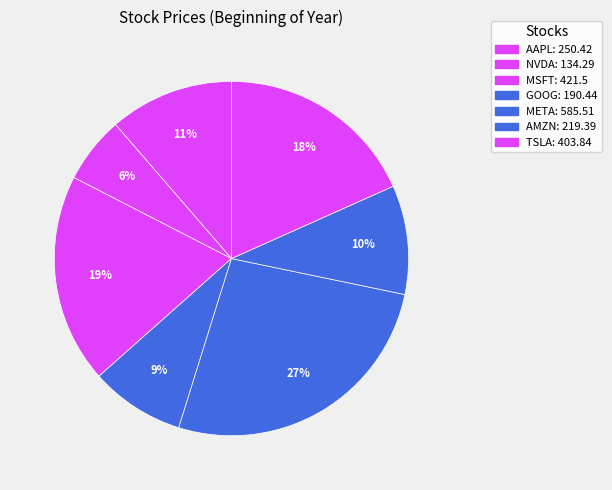

Do NVDA and AAPL together represent more than half of the pie?

No